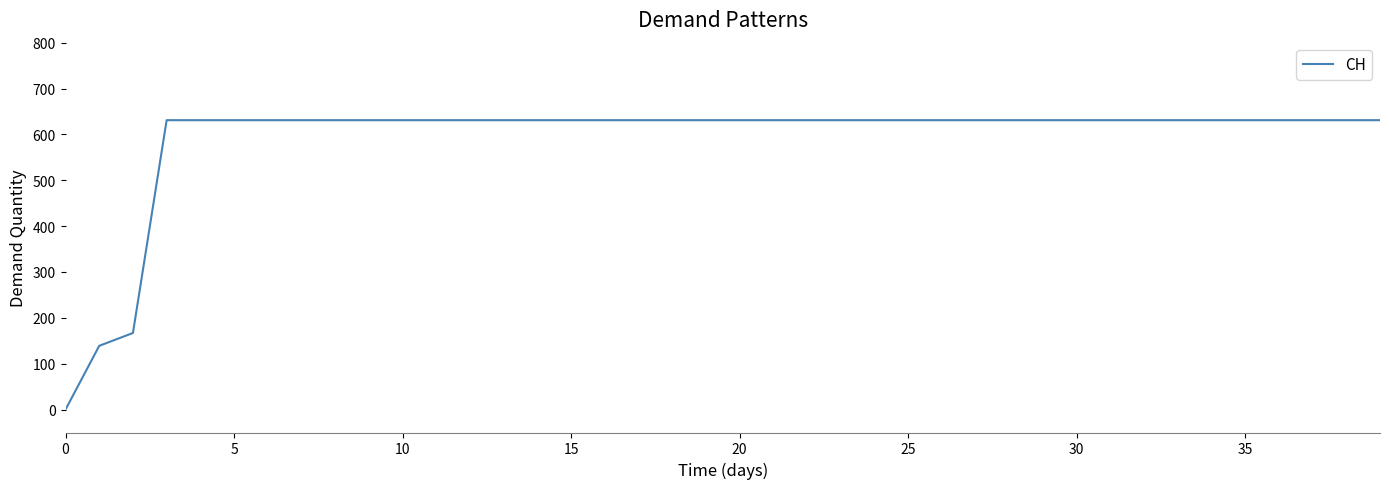

What is the difference between the maximum and minimum values?

631